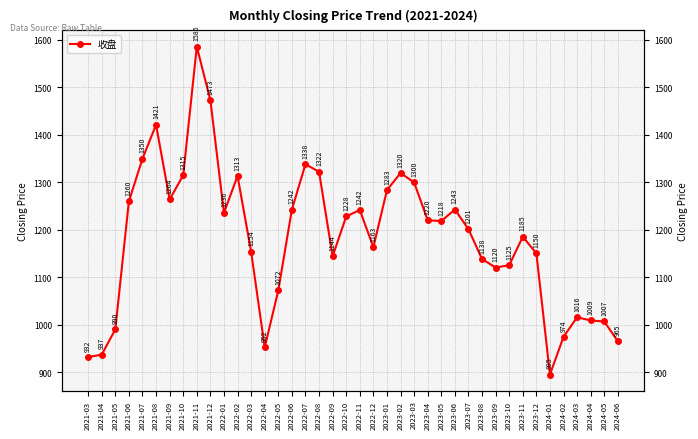

What is the change in value from 2023-01 to 2024-06?

-318.7